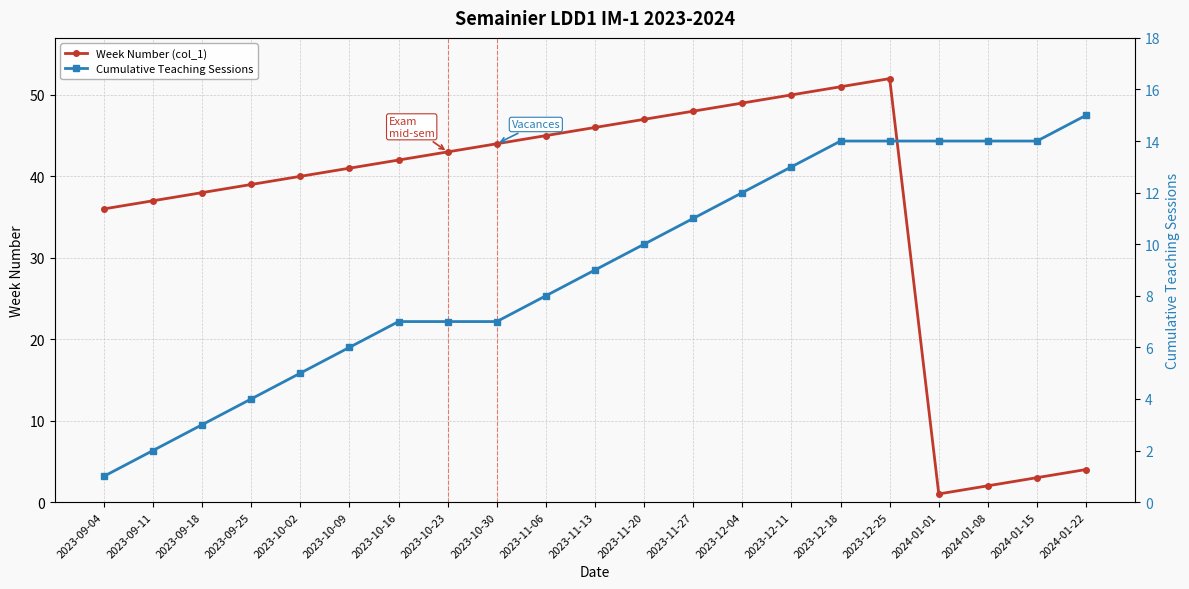

Which series changed the most between 2023-11-13 and 2024-01-22?

Week Number (col_1)